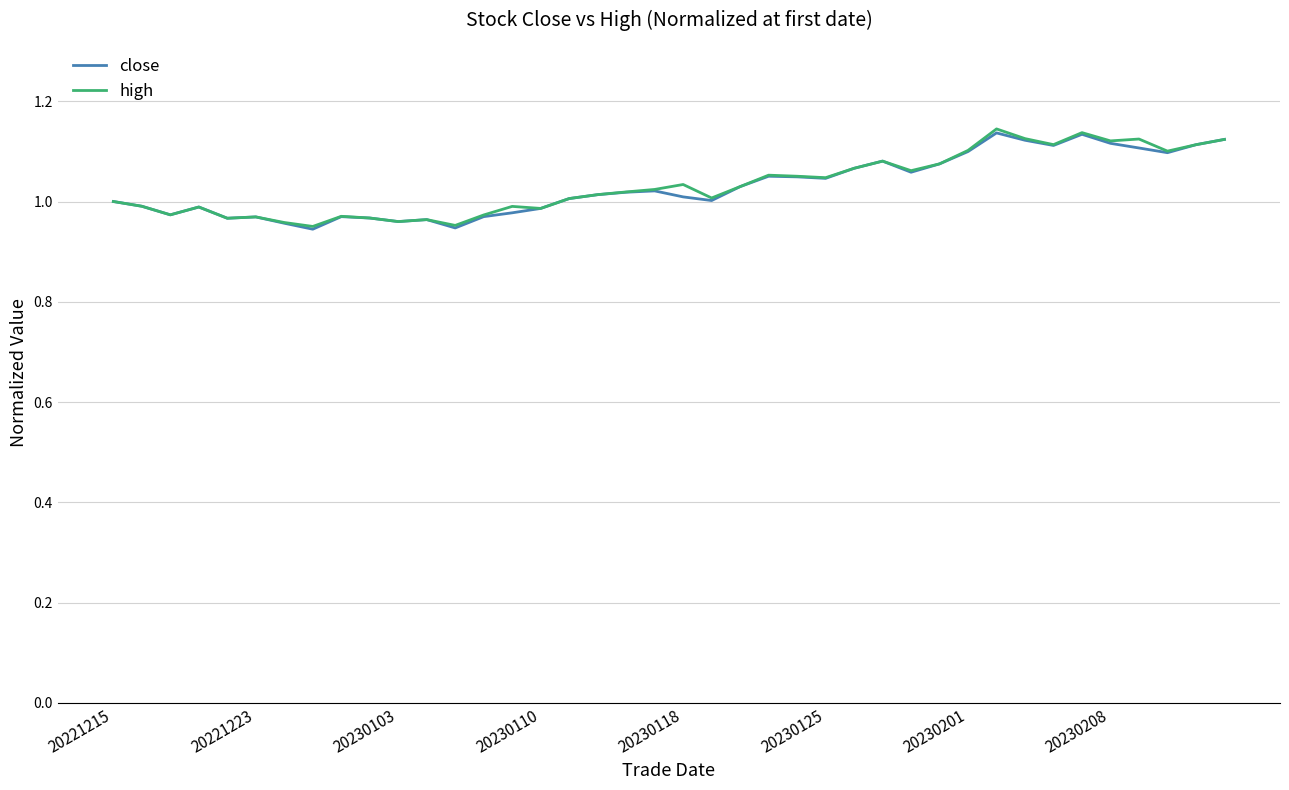

Is it true that close equals 0.5 at 20230125?

False